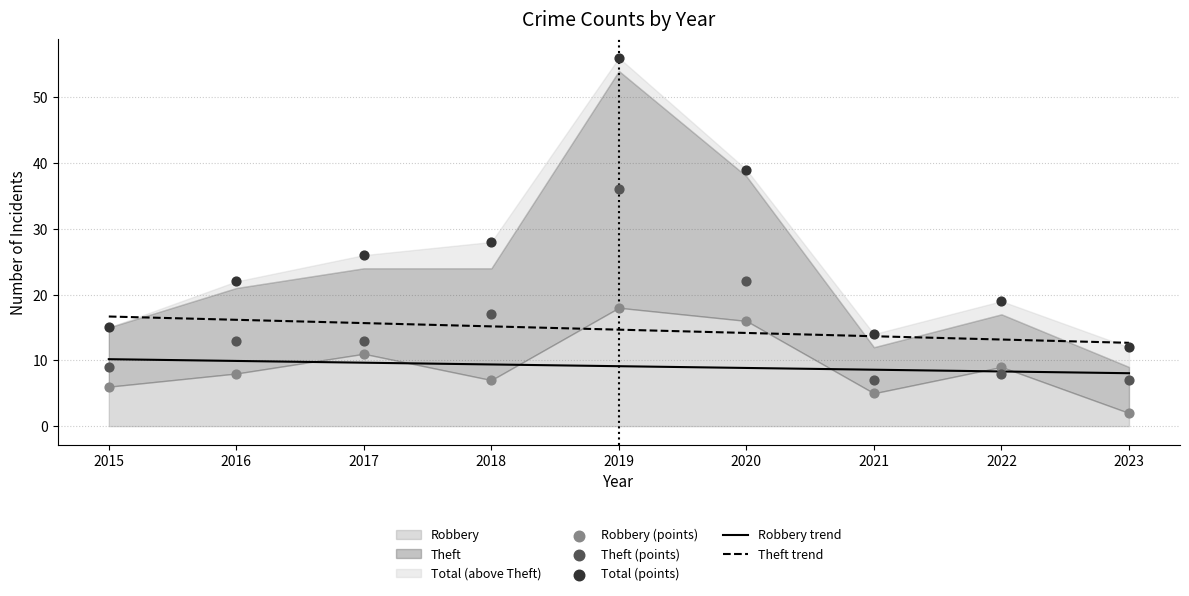

What is the total value across all series at 2015?

56.8